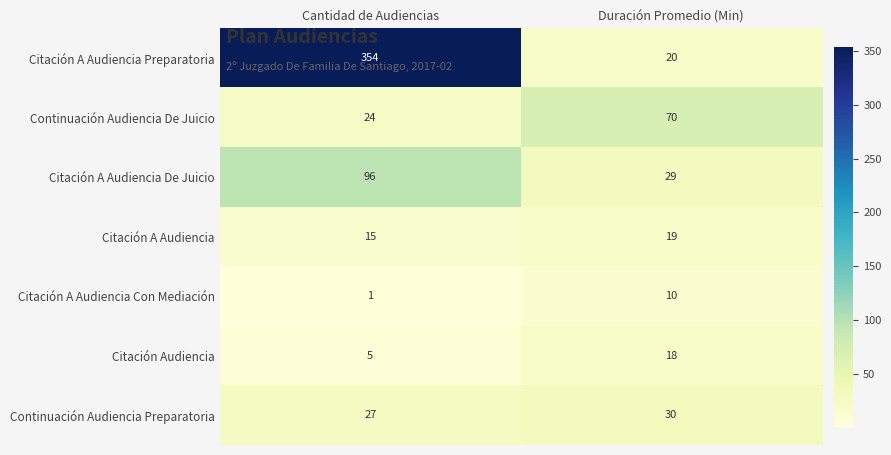

What value does the Citación A Audiencia Preparatoria series have at Duración Promedio (Min), to the nearest 10?

20